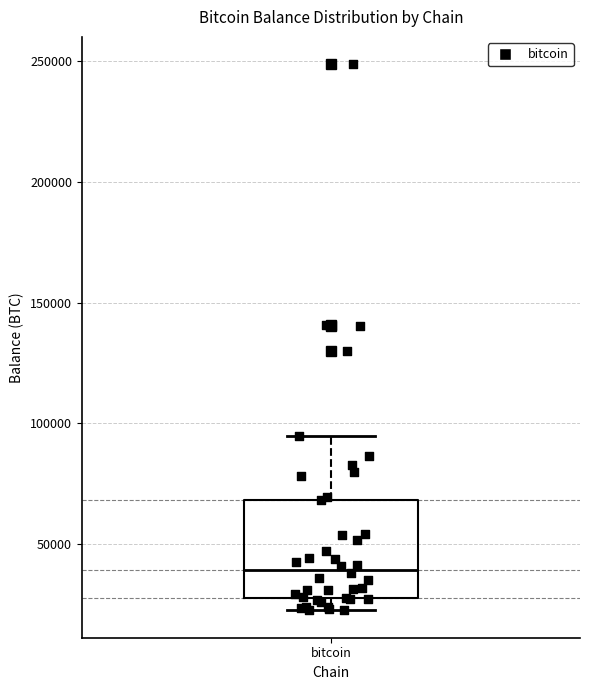

Read this box plot against the y-axis: the position of the median line, the range covered by the box, and the ends of both whiskers. The values are not printed on the chart, so give them approximately, as read against the axis.

median 40000, box 30000 to 70000, whiskers 25000 to 95000